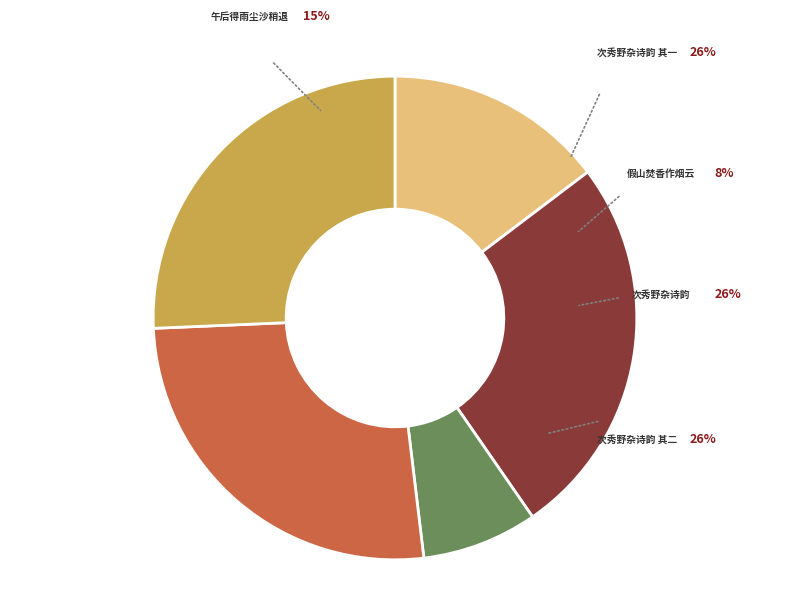

Which has a higher value, 假山焚香作烟云掬水为瀑布 or 次秀野杂诗韵 假山焚香作烟云掬水为瀑布二首 其二?

次秀野杂诗韵 假山焚香作烟云掬水为瀑布二首 其二